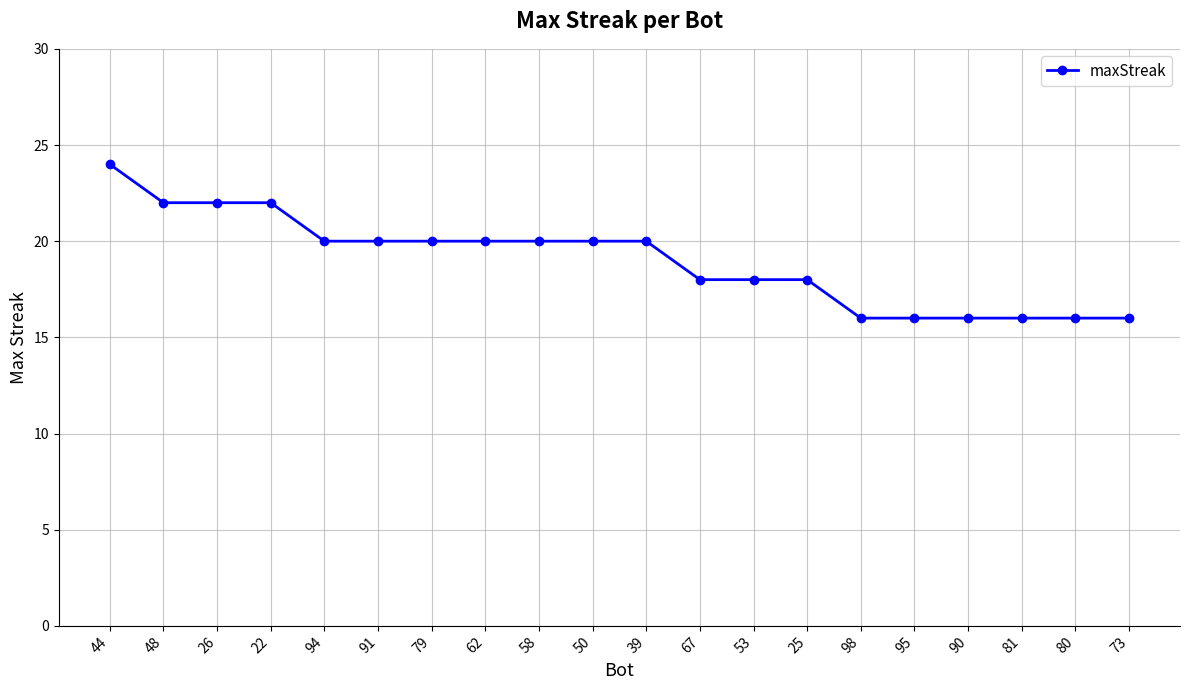

Count the values in the range 16 to 20.

16